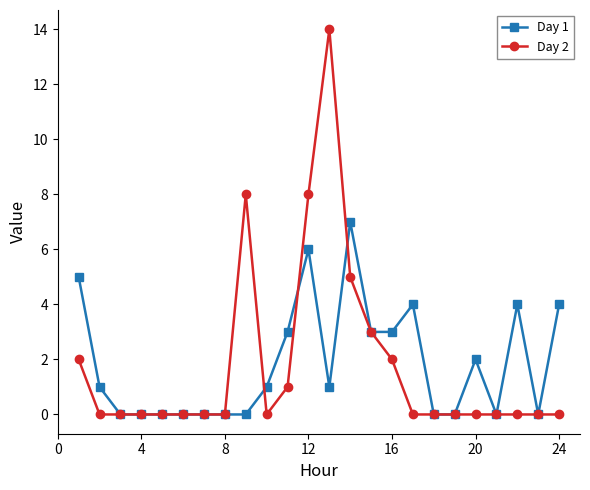

Which series has the largest range (max minus min)?

Day 2